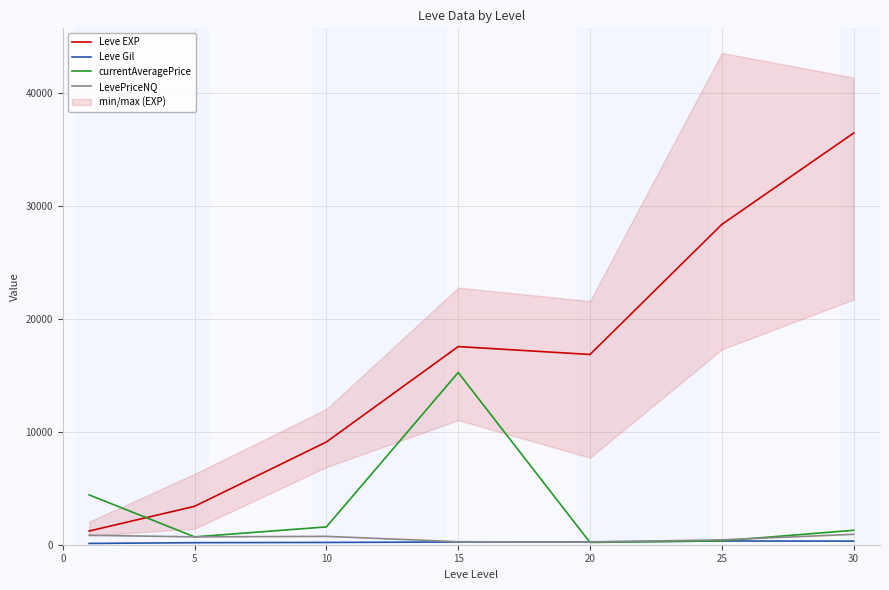

At which category does currentAveragePrice reach its first local valley?

5